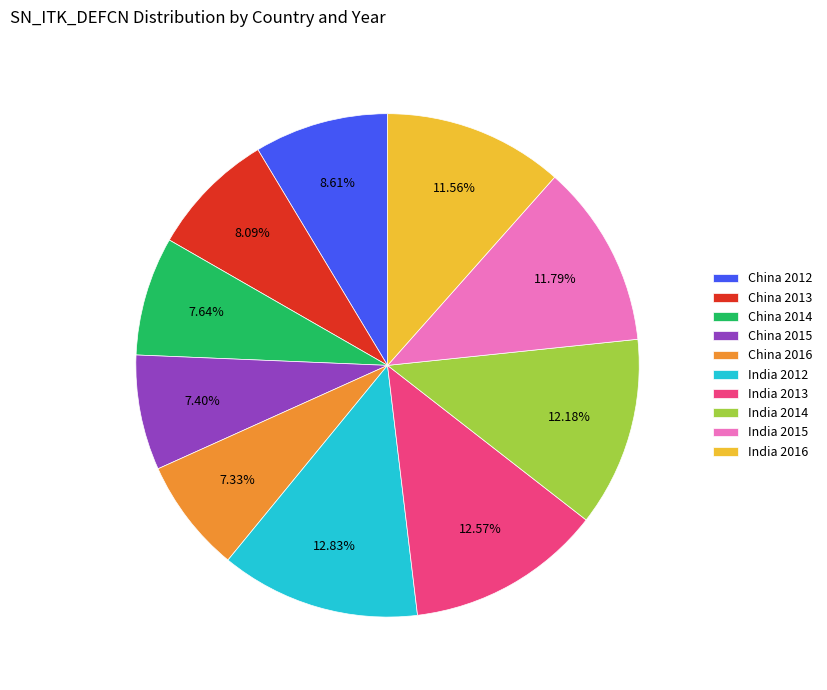

Count the number of slices in the pie.

10